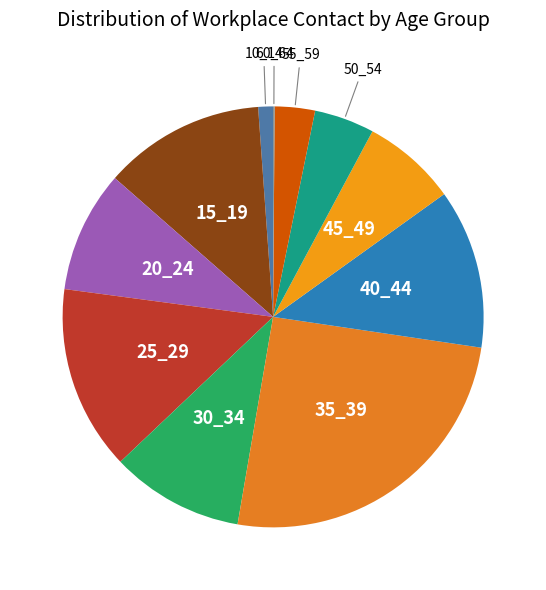

What is the largest slice in the pie chart?

35_39